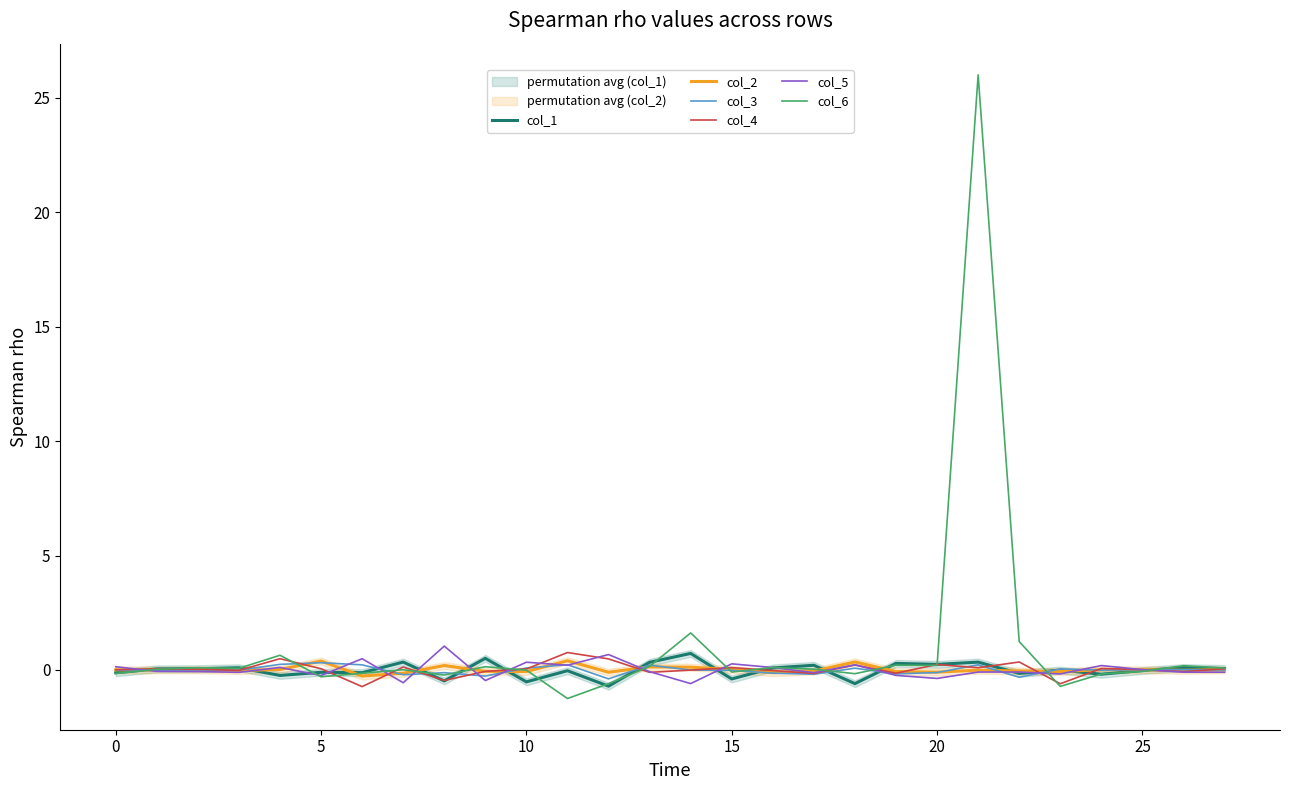

Which series has the largest range (max minus min)?

col_6